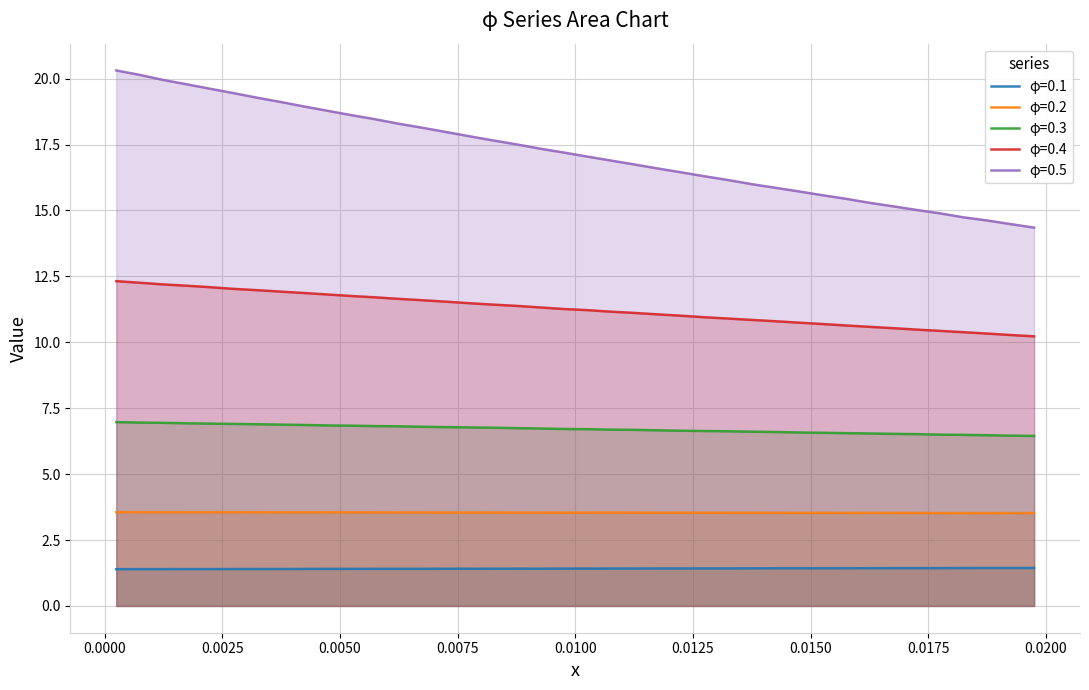

Which series has the widest spread of values?

φ=0.5